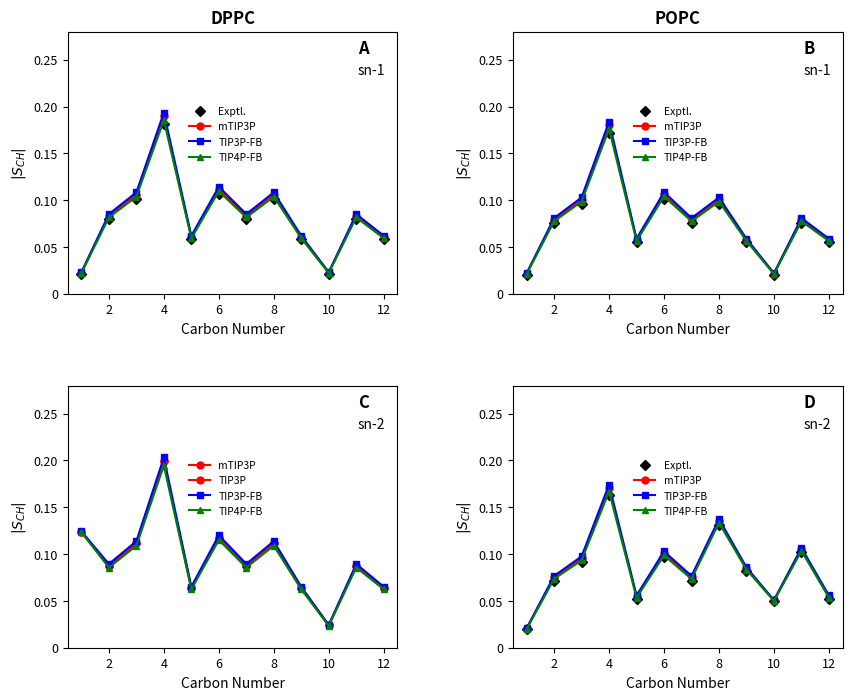

What is the greatest value displayed?

0.2